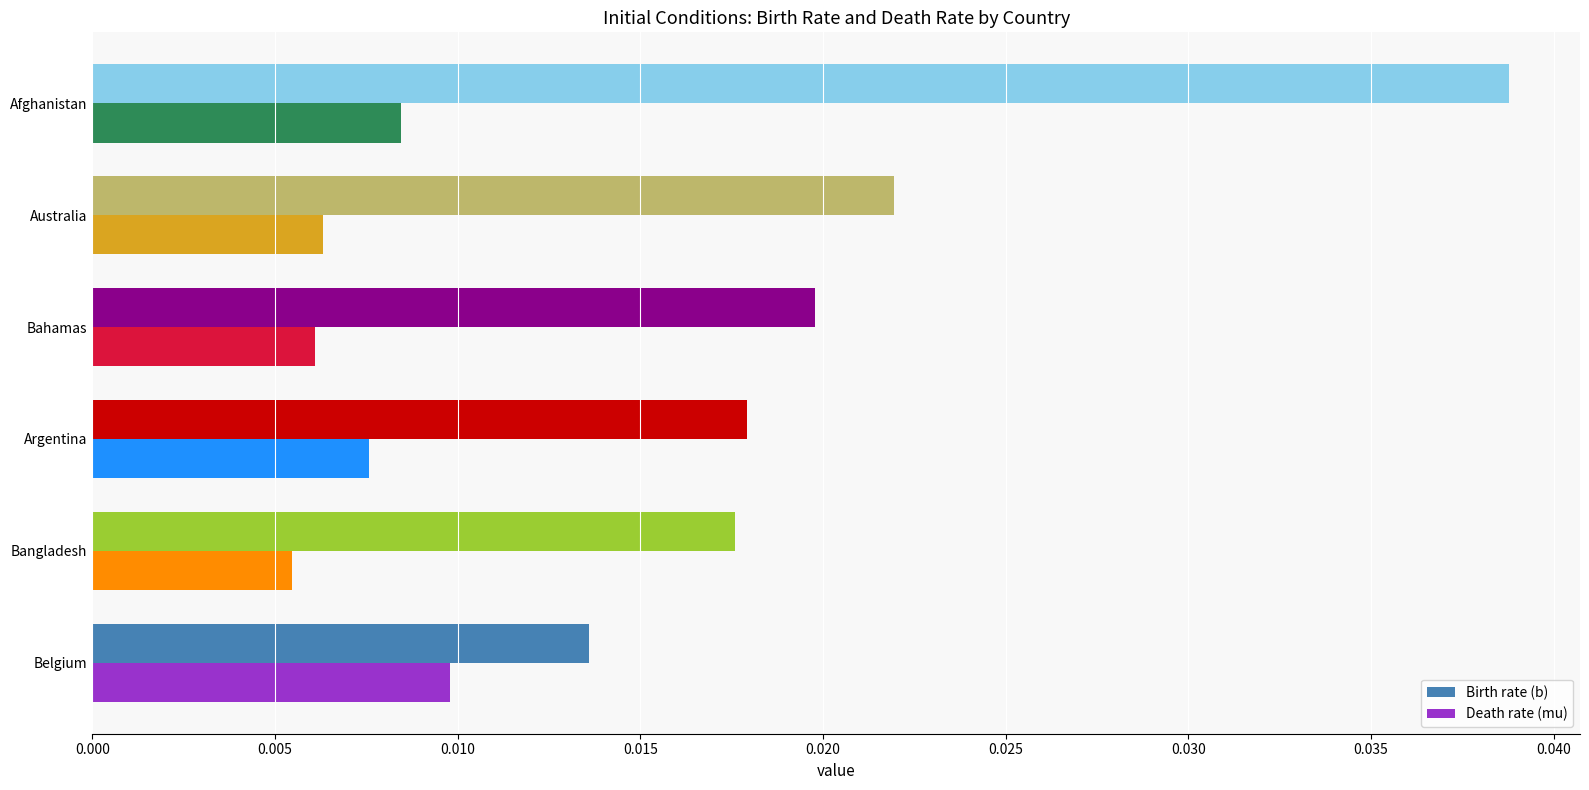

Which series has the largest total across all categories?

Birth rate (b)